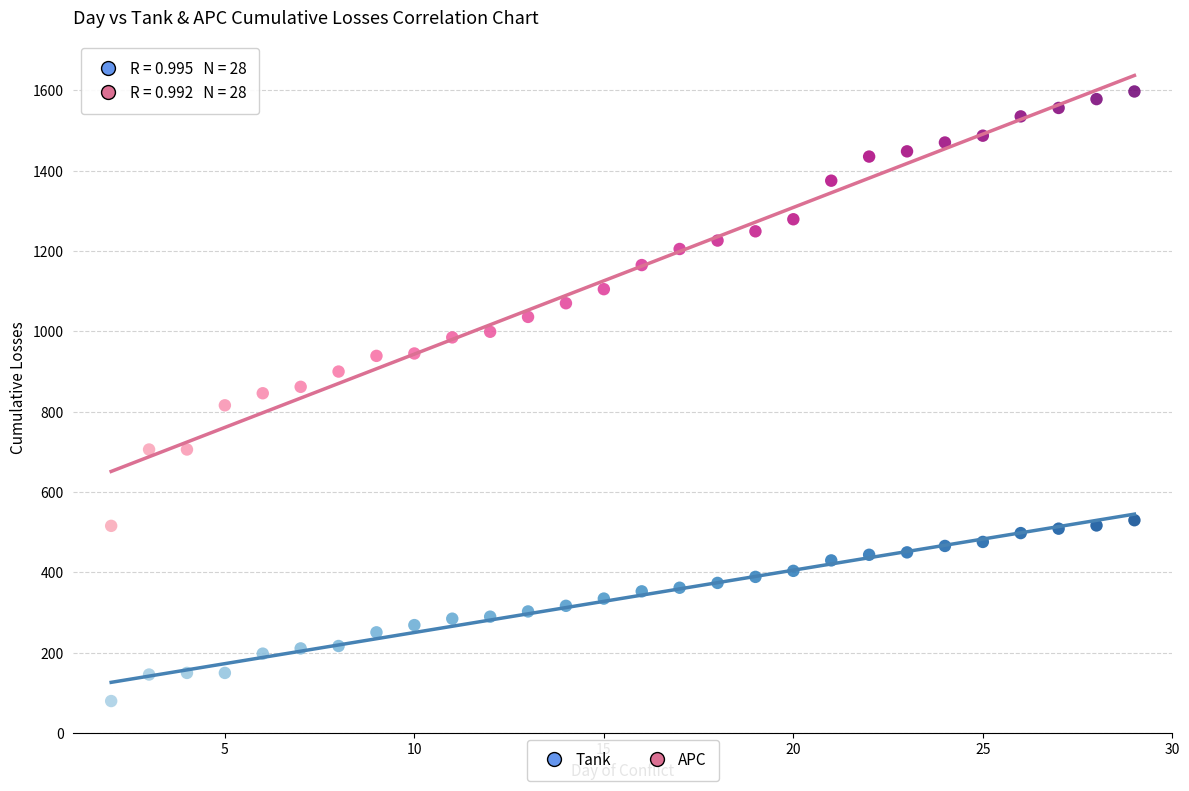

What is the X range (max minus min) for the scatter plot?

27